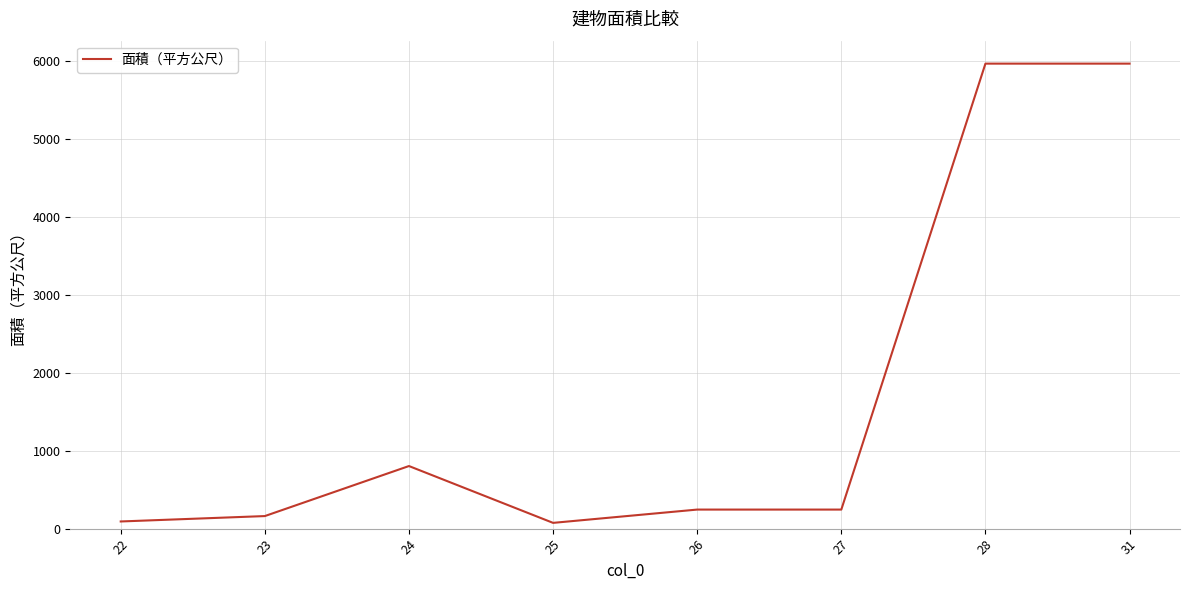

Is it true that the value at 28 is 5964.8?

True